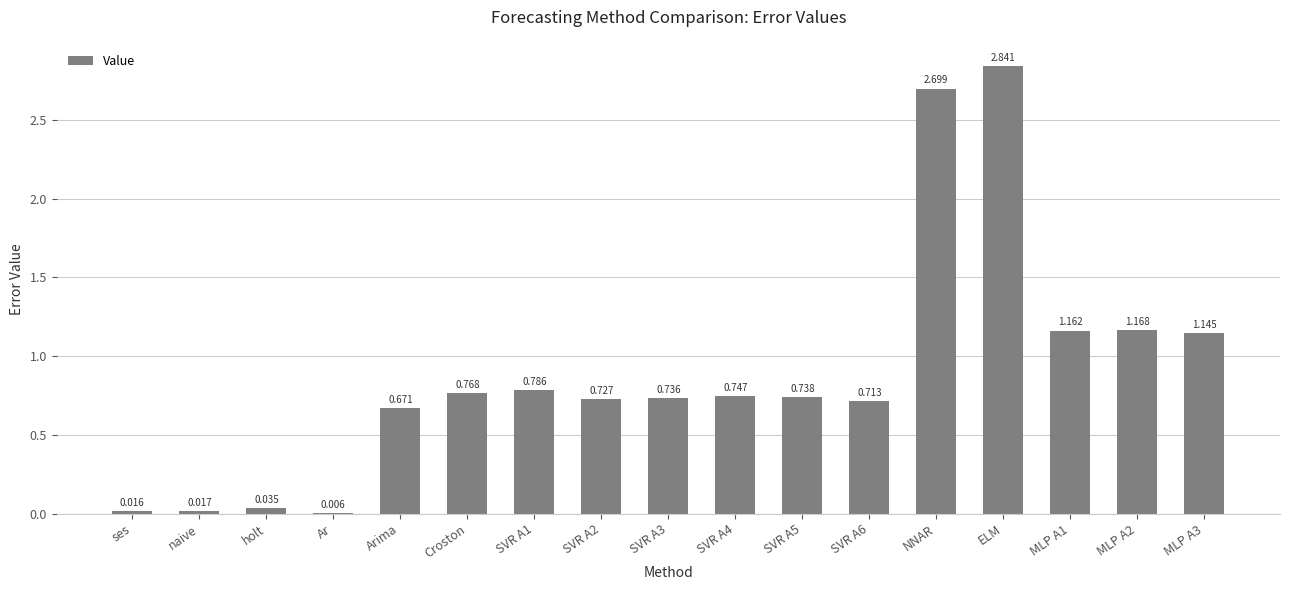

At which category does the chart reach its peak across all series?

ELM